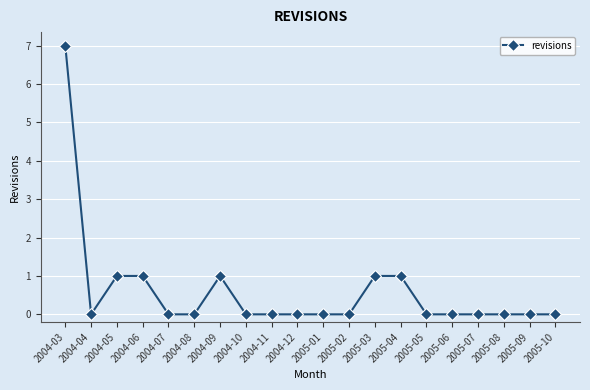

What is the label of the 8th point from the right?

2005-03